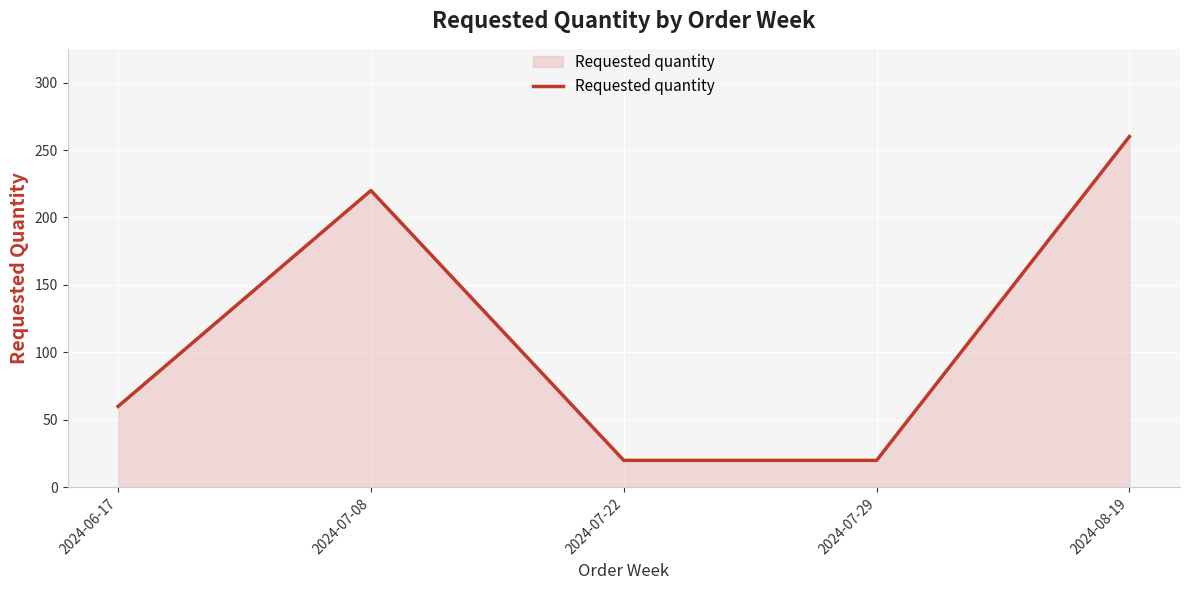

The value at 2024-08-19 is 348. True or false?

False